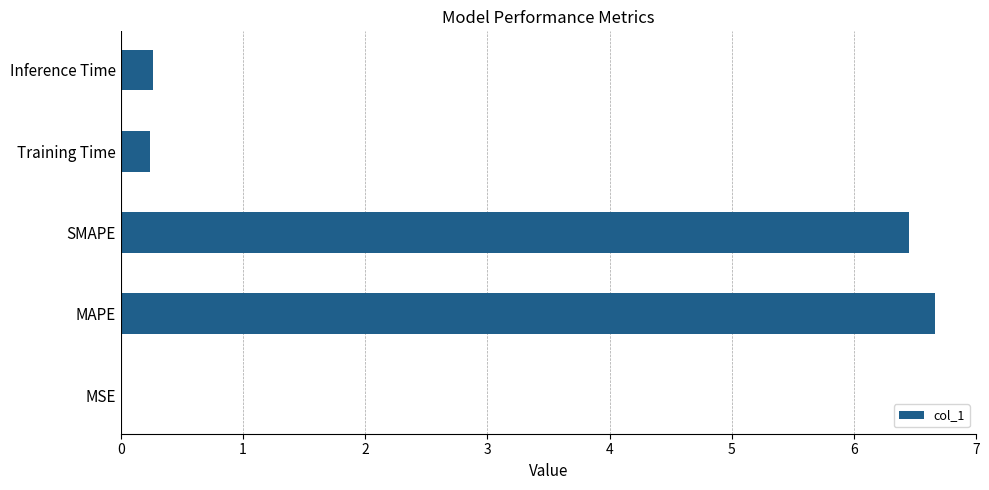

Which has a higher value, MAPE or Training Time?

MAPE